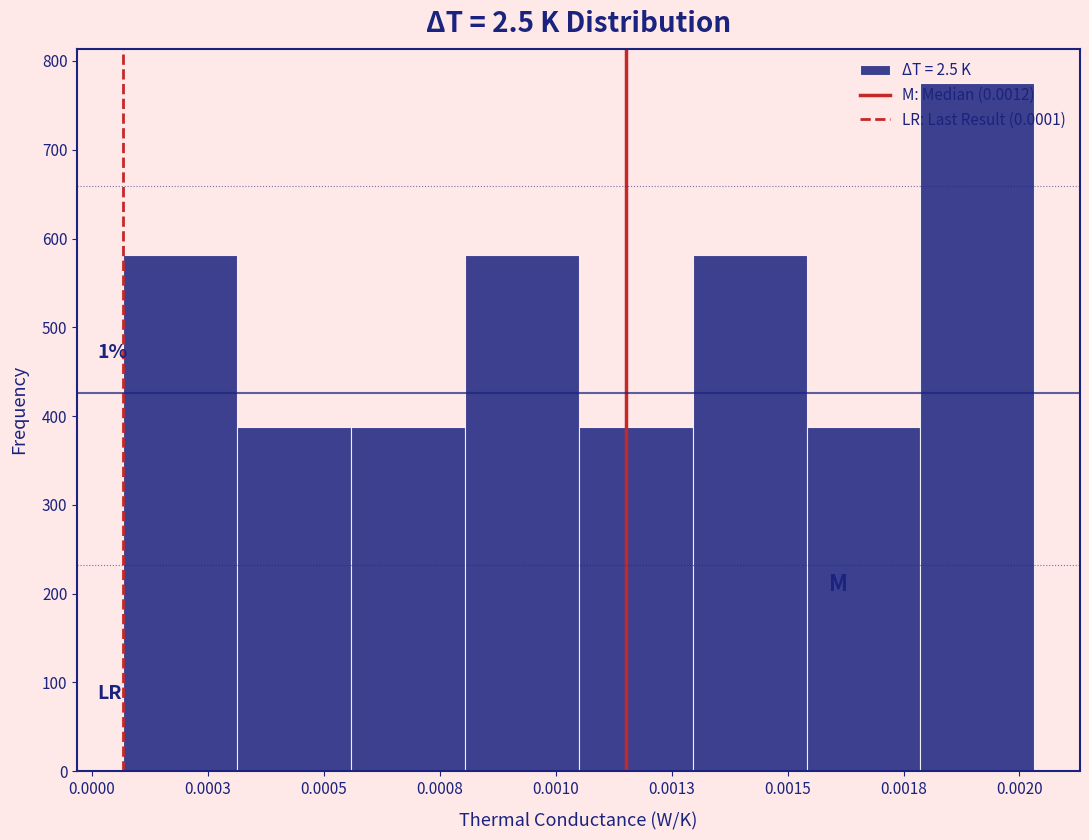

The value at 0.0010 is 1019.3. True or false?

False